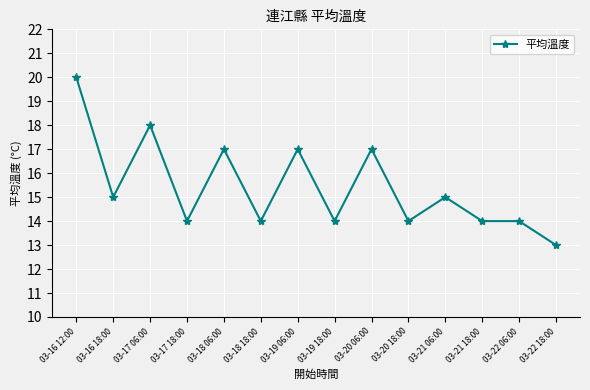

True or false: the data has more than 1 interior local peaks.

True